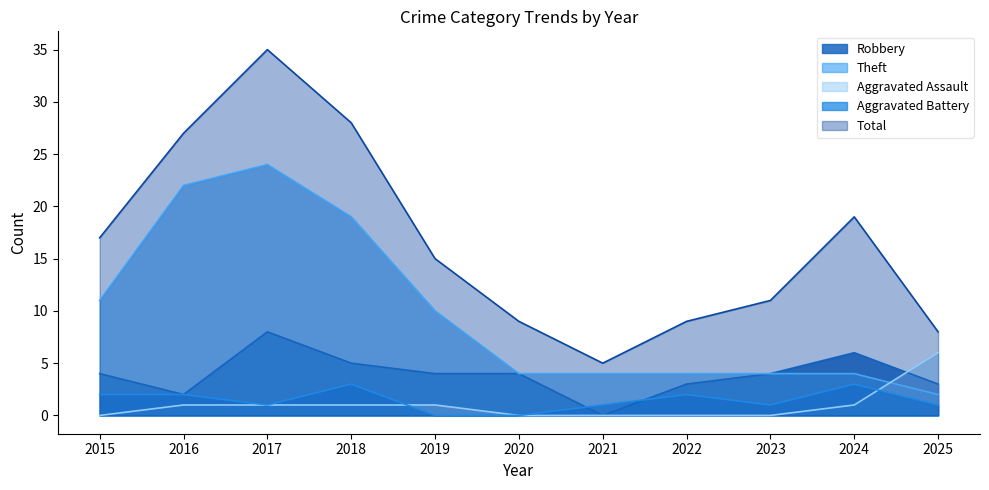

What is the difference between the highest and lowest values at 2018?

27